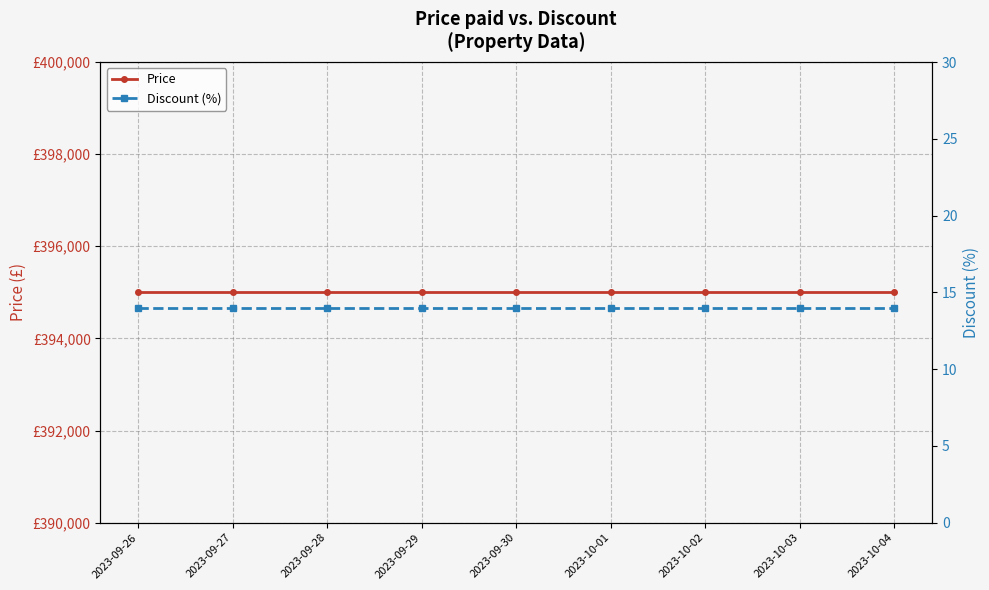

Reading left to right, list all the values displayed in this chart.

Price: 2023-09-26=395000	2023-09-27=395000	2023-09-28=395000	2023-09-29=395000	2023-09-30=395000	2023-10-01=395000	2023-10-02=395000	2023-10-03=395000	2023-10-04=395000
Discount (%): 2023-09-26=14	2023-09-27=14	2023-09-28=14	2023-09-29=14	2023-09-30=14	2023-10-01=14	2023-10-02=14	2023-10-03=14	2023-10-04=14